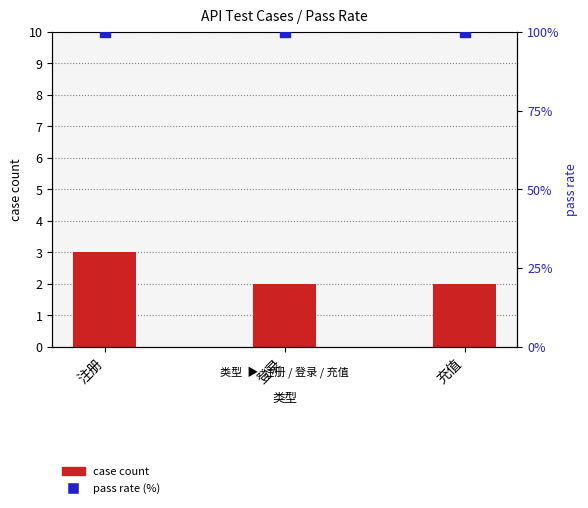

Which series contains the lowest Y value?

case count